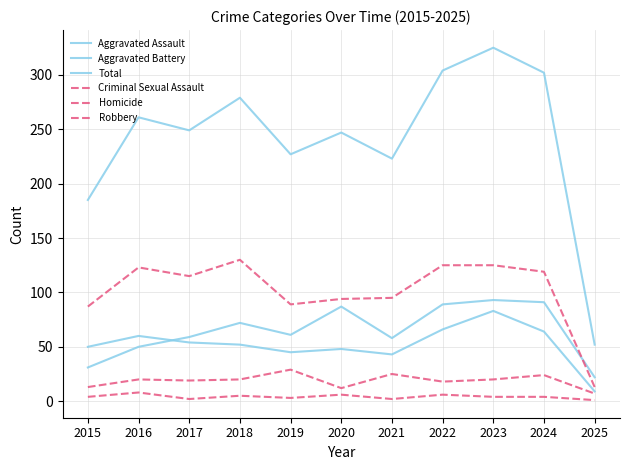

Does the chart have visible grid lines?

Yes